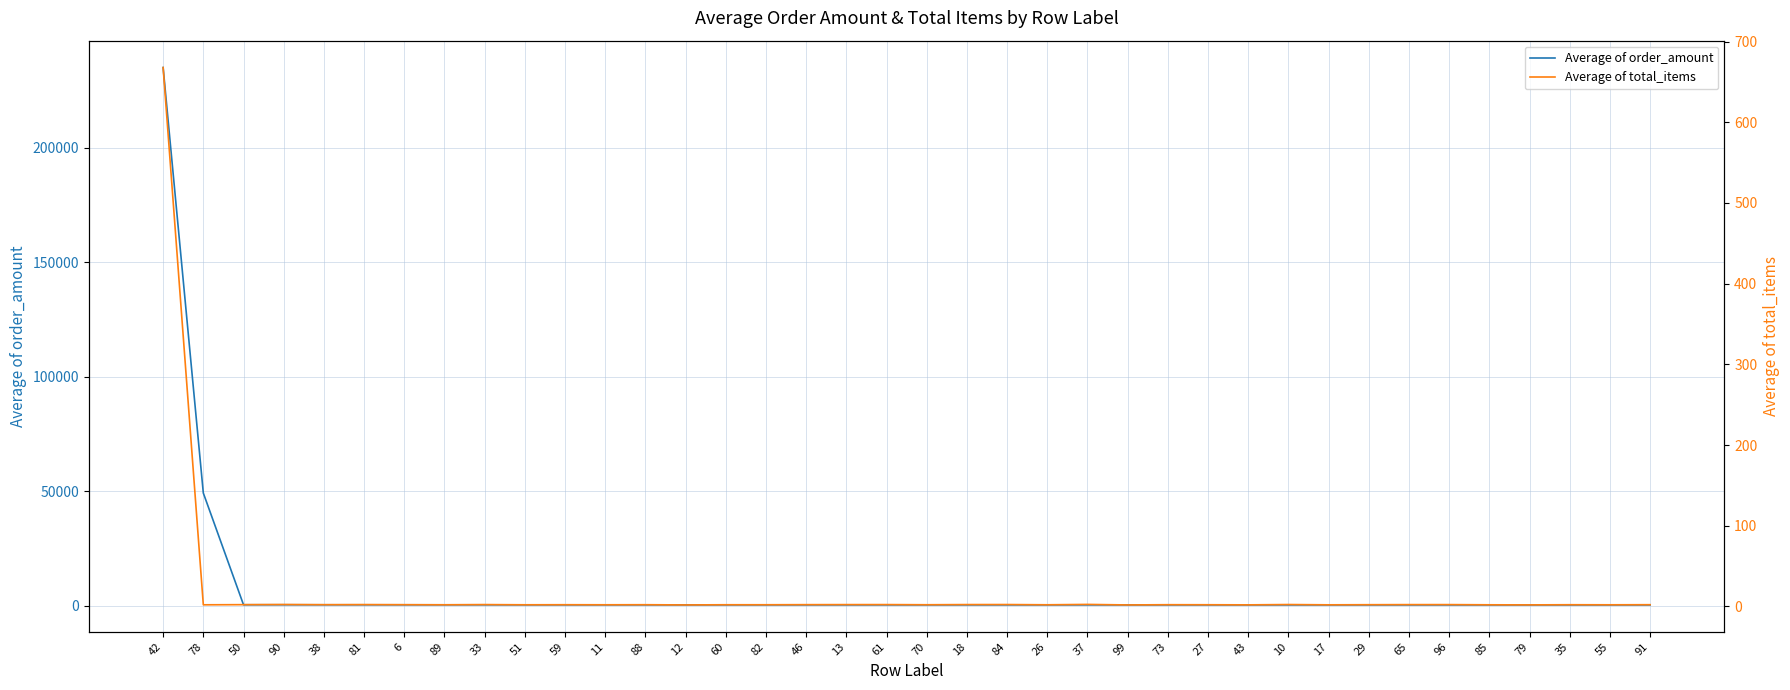

Between 78 and 43, which is larger?

78